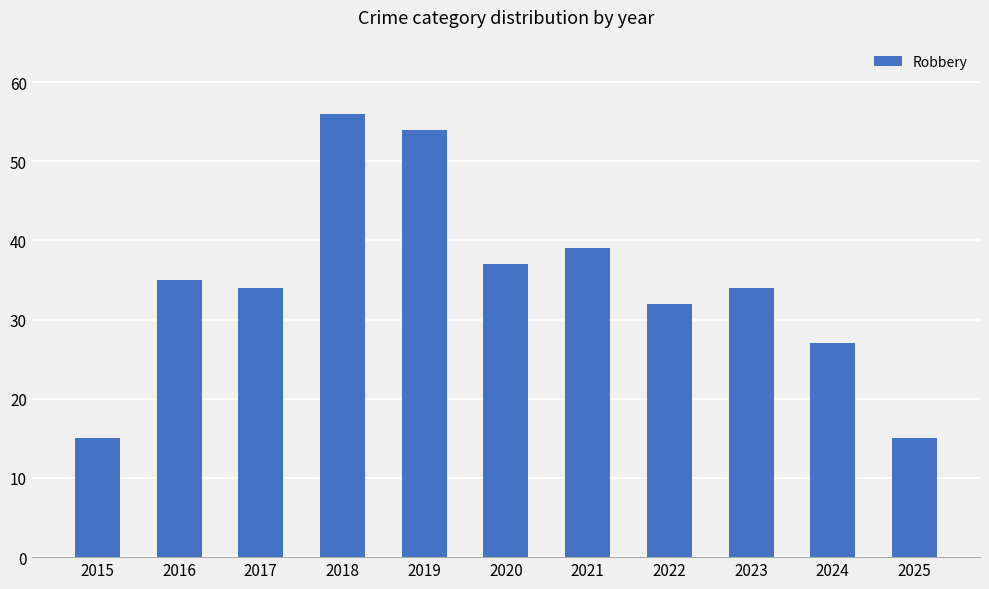

Between 2024 and 2016, which is larger?

2016